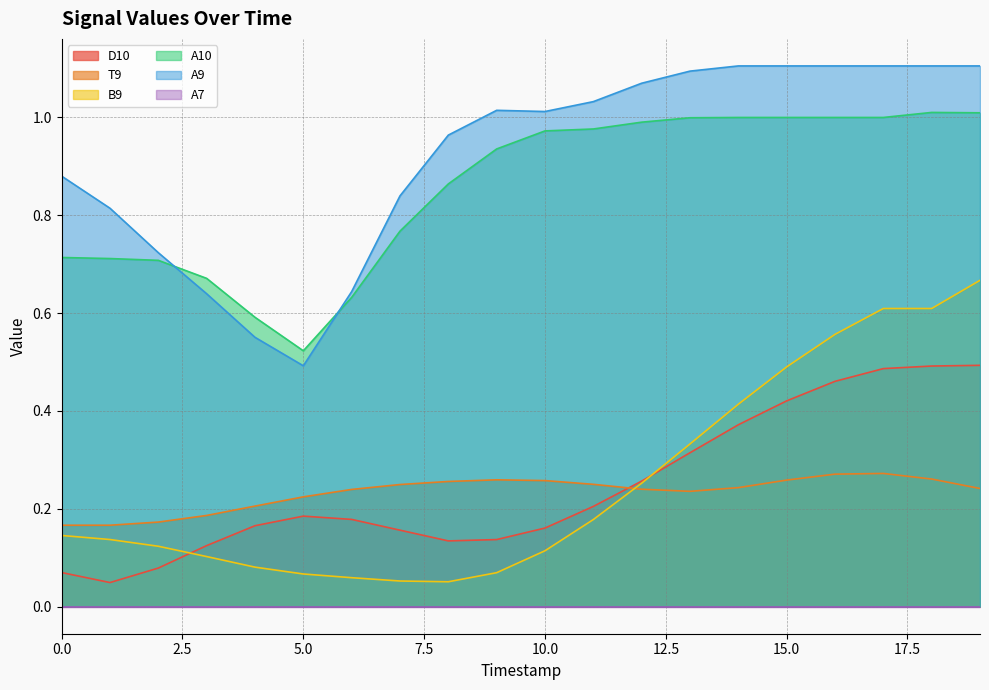

At which label does A9 reach its minimum?

5.0